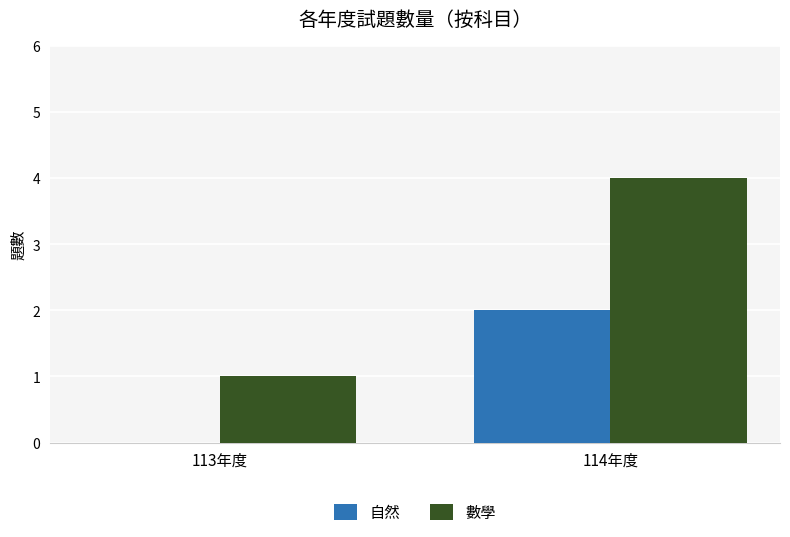

Which series has the largest total across all categories?

數學